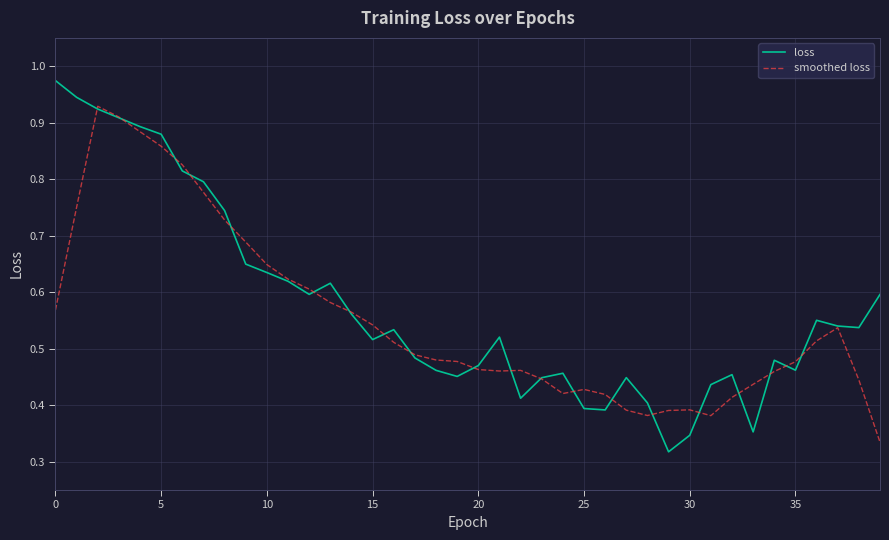

Rank the series by their maximum value, from lowest to highest.

smoothed loss, loss